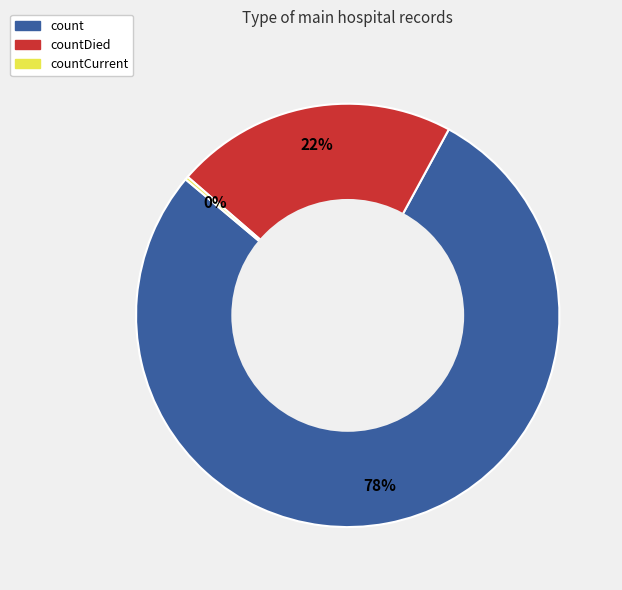

Does any single category account for the majority?

Yes